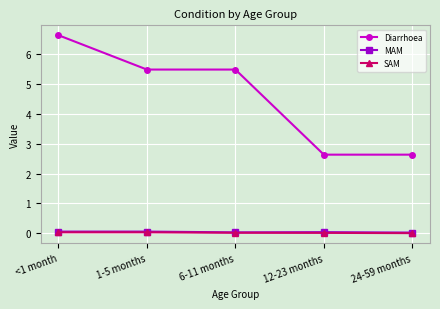

True or false: MAM and SAM cross at least once.

False